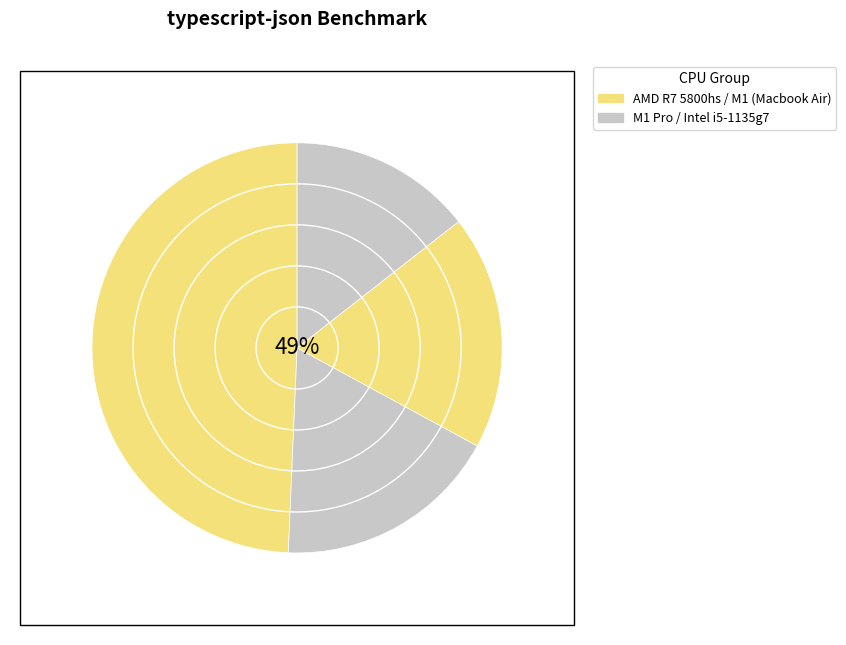

What is the change in value from M1 Pro to M1 (Macbook Air)?

+1656.7